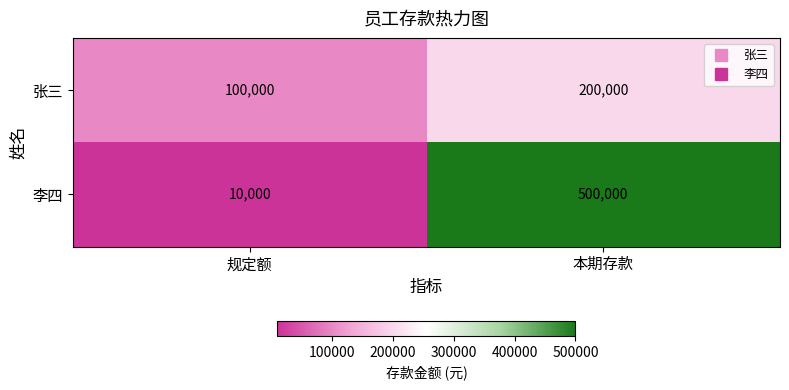

Which series has the largest range (max minus min)?

李四